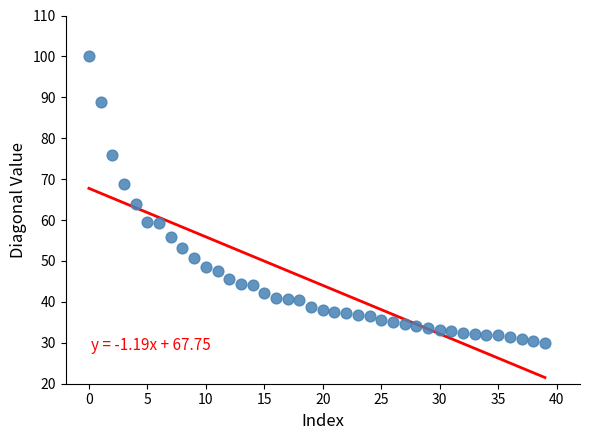

What Y value in the scatter plot is closest to 65?

63.8